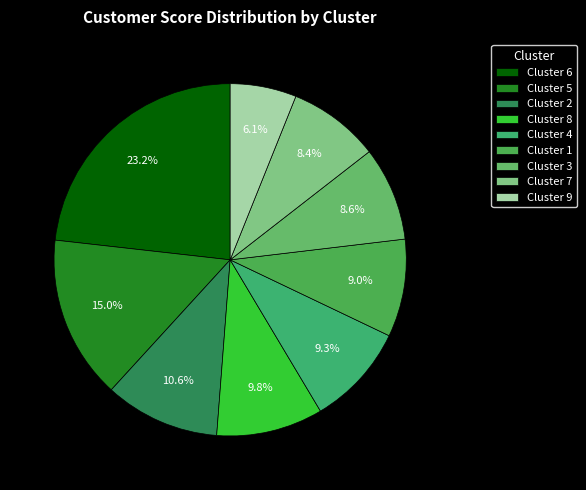

To the nearest percent, what is the combined percentage of Cluster 9 and Cluster 7?

14%